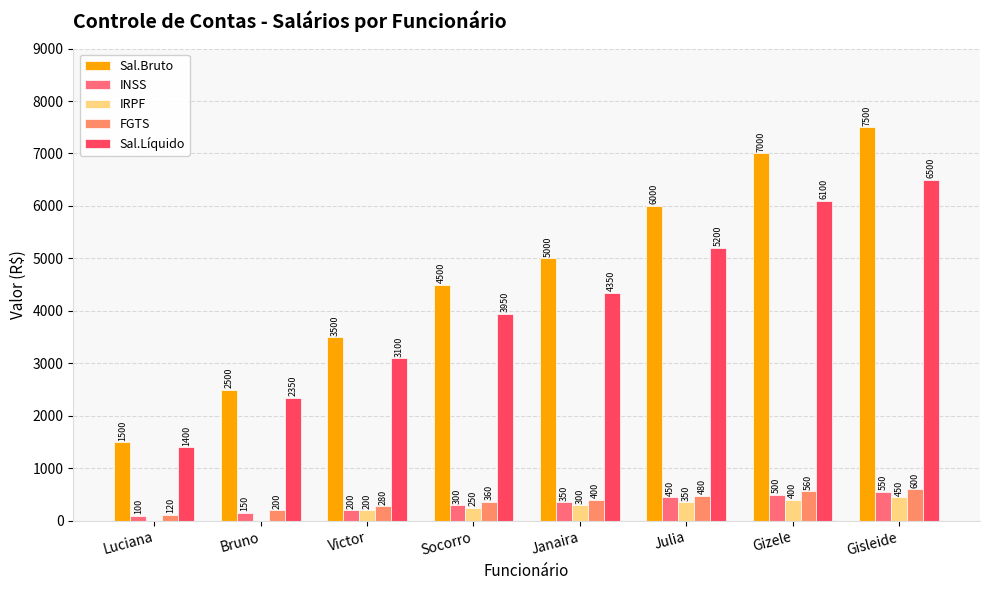

What is the label of the 6th bar from the right?

Victor